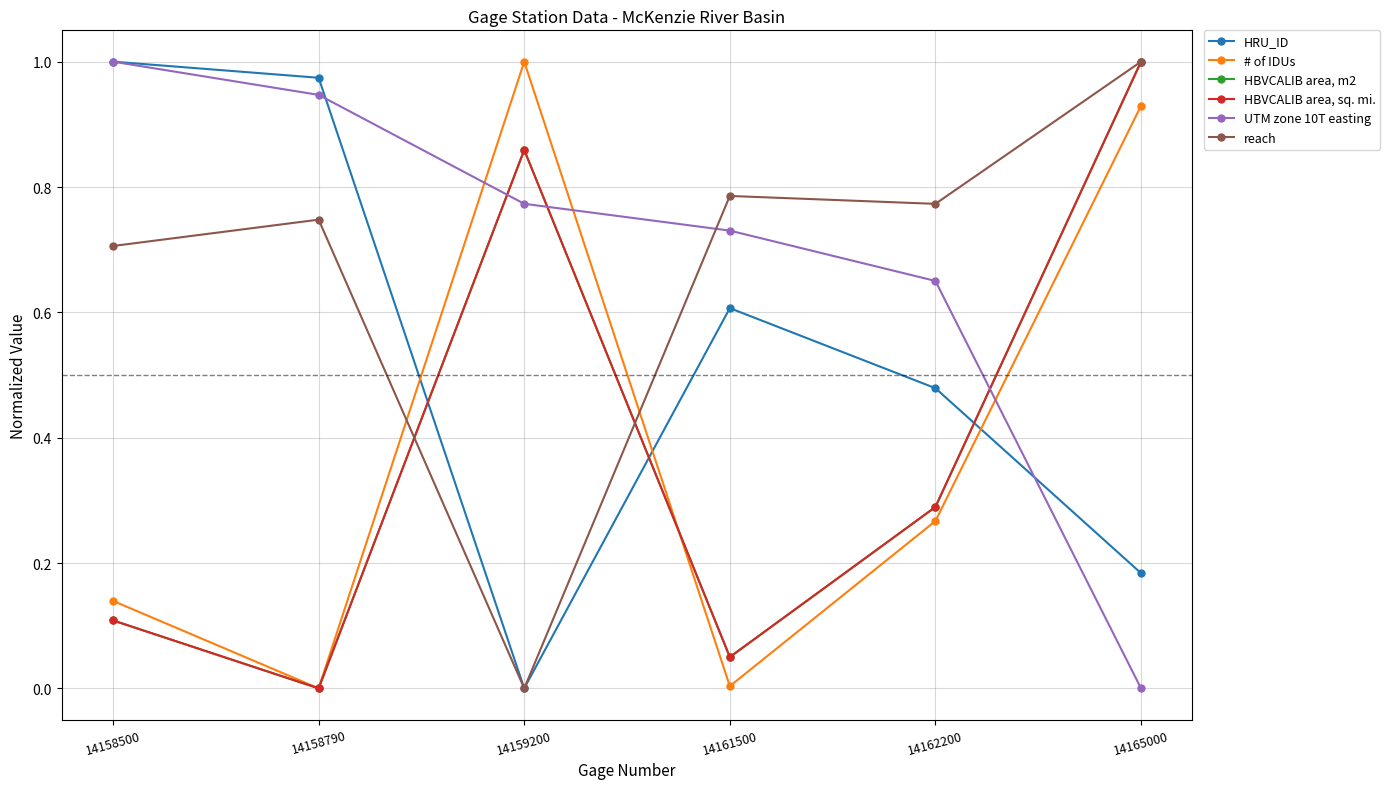

What is the greatest value displayed?

1.0